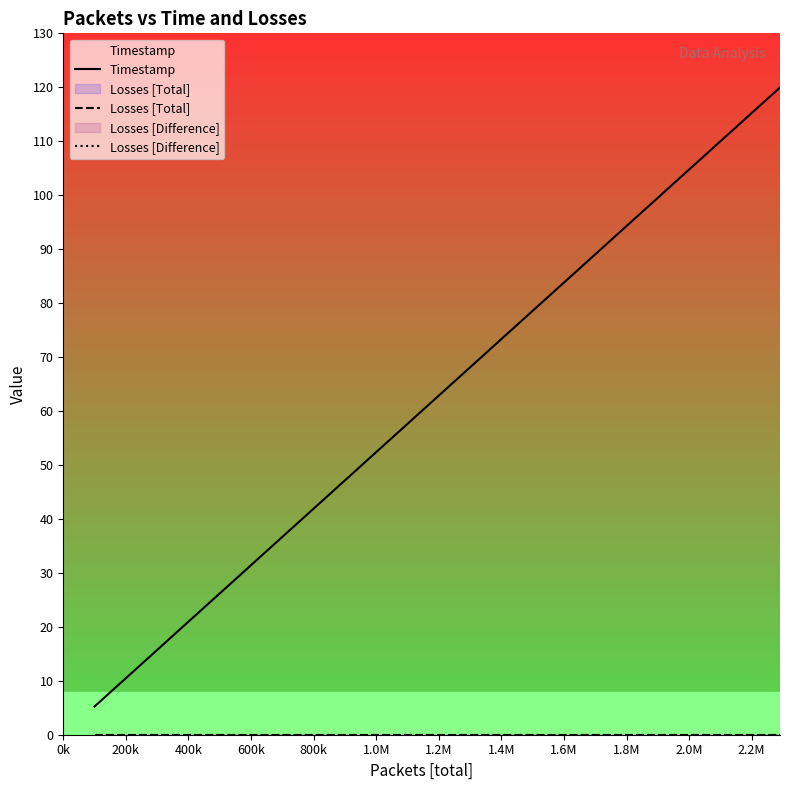

What is the label of the 19th point from the right?

800k